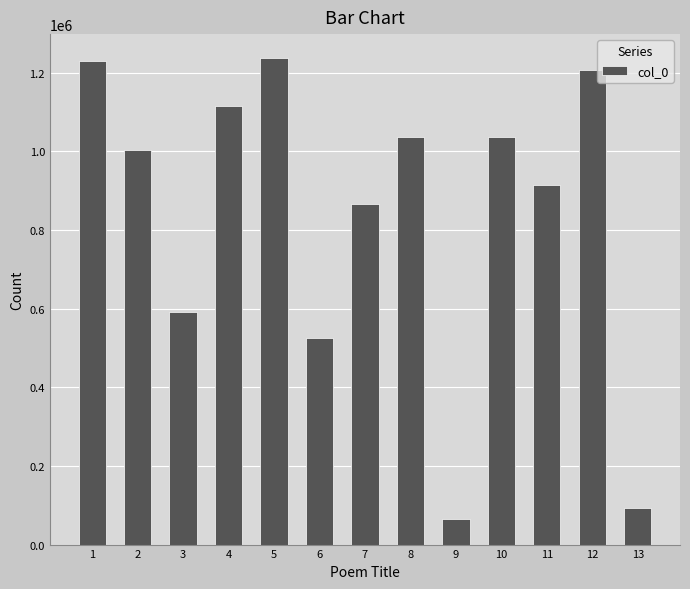

What is the value of the 7th bar from the left?

866818